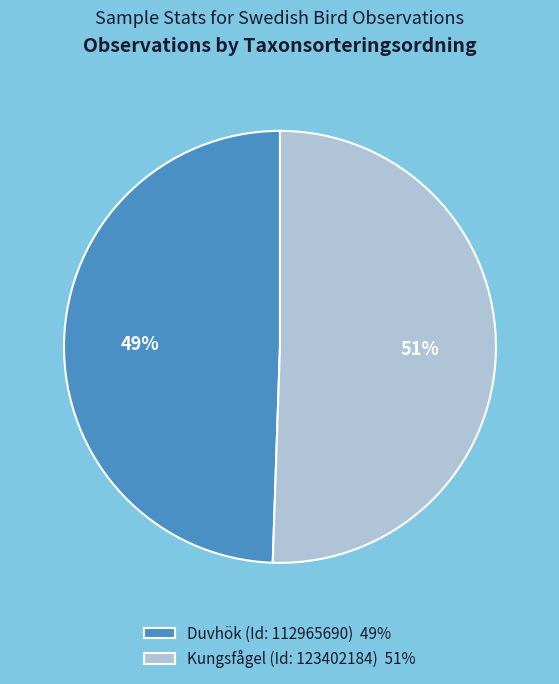

Which slice is the smallest?

Duvhök (Id: 112965690)